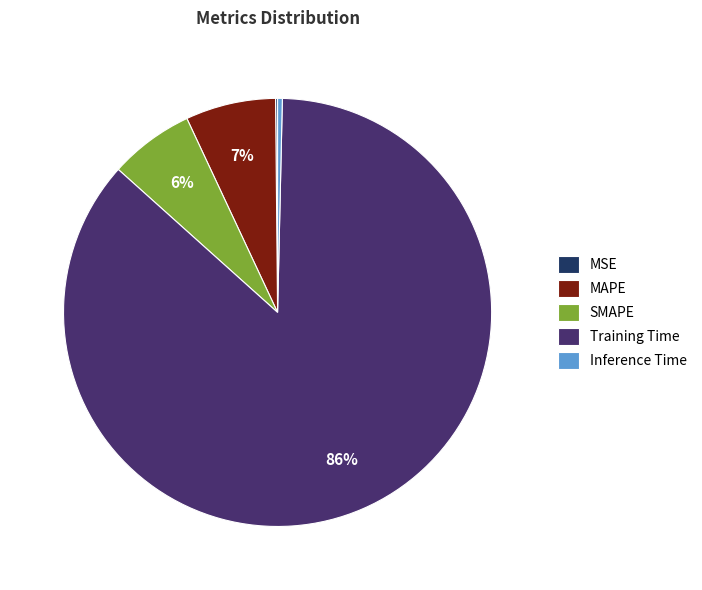

Is the sum of SMAPE and MAPE greater than half?

No